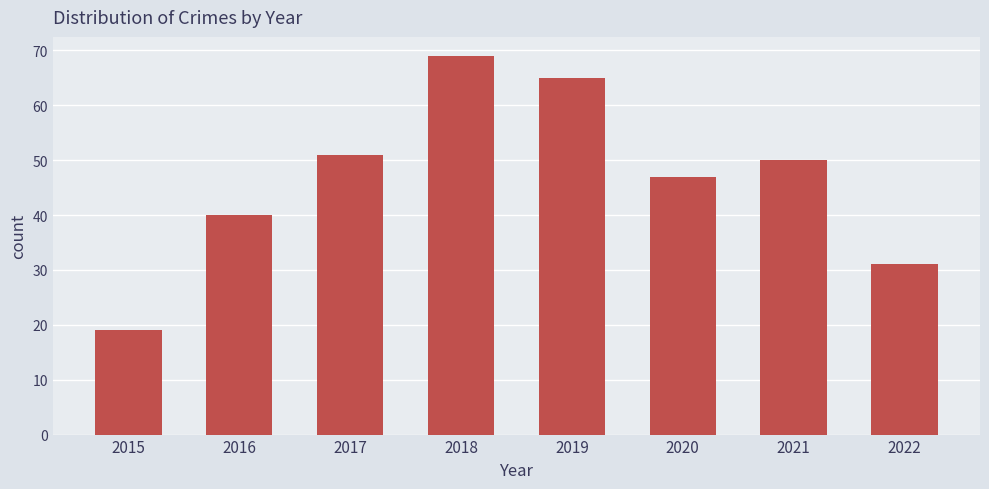

Reading left to right, extract all data points from this chart.

2015=19	2016=40	2017=51	2018=69	2019=65	2020=47	2021=50	2022=31